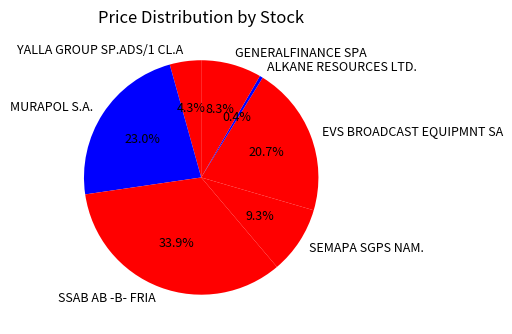

Which slice is the largest?

SSAB AB -B- FRIA